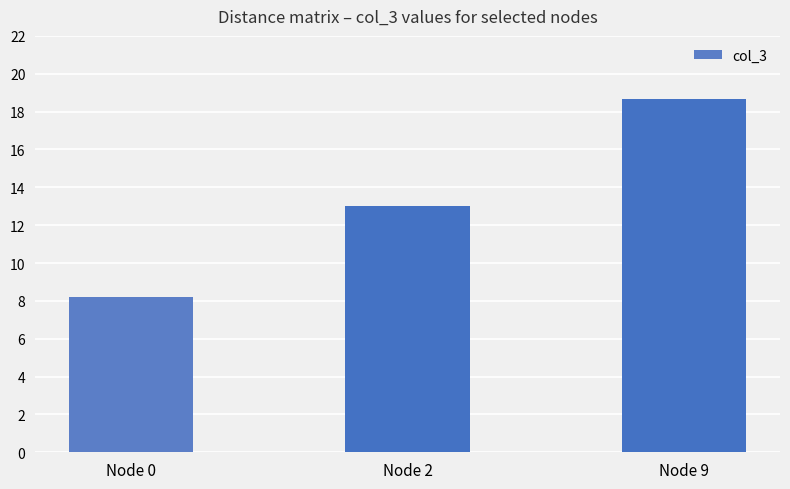

What is the value of the 3rd bar from the left?

18.6